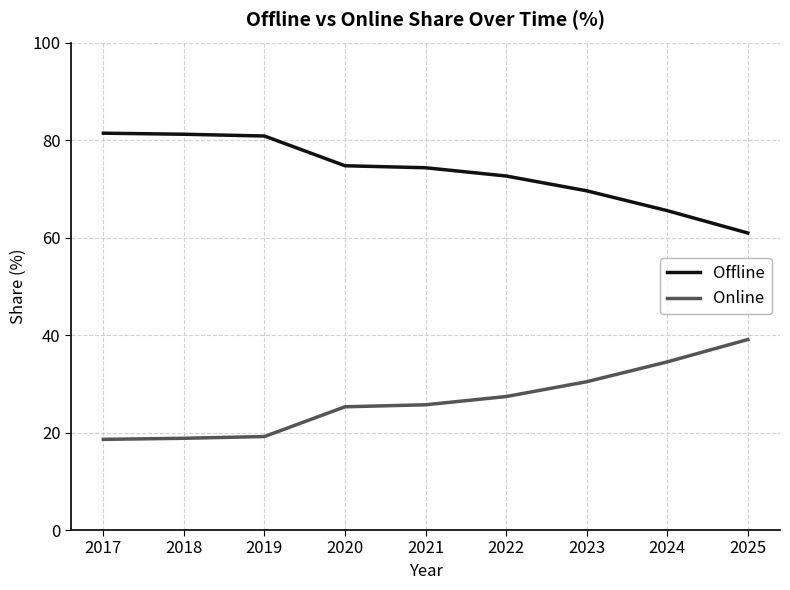

Rank the series by their maximum value, from lowest to highest.

Online, Offline